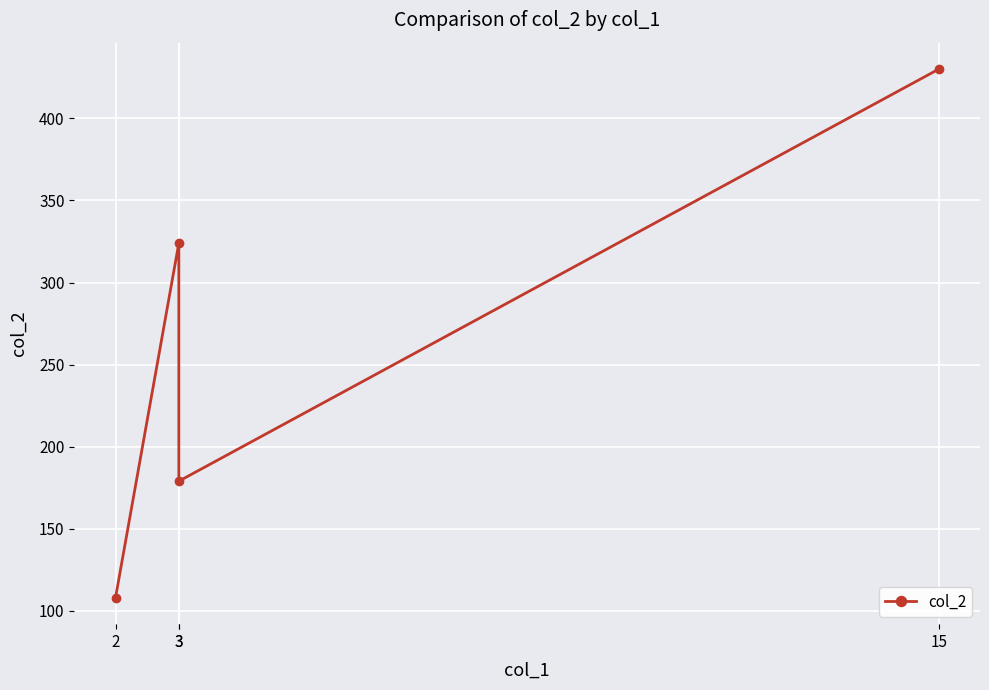

What is the sum of the values at 3 and 2?

287